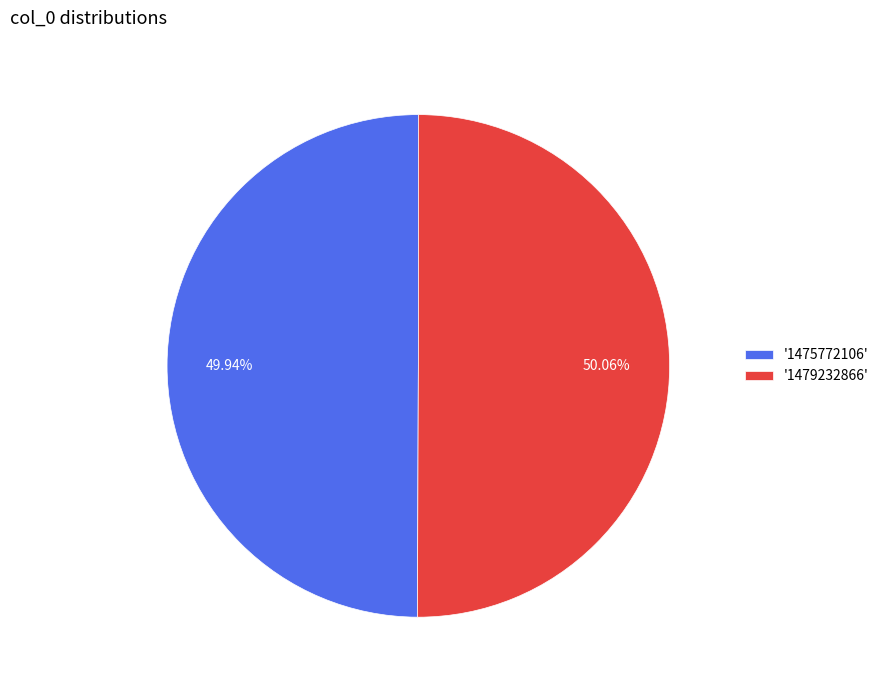

How many segments does this pie chart have?

2